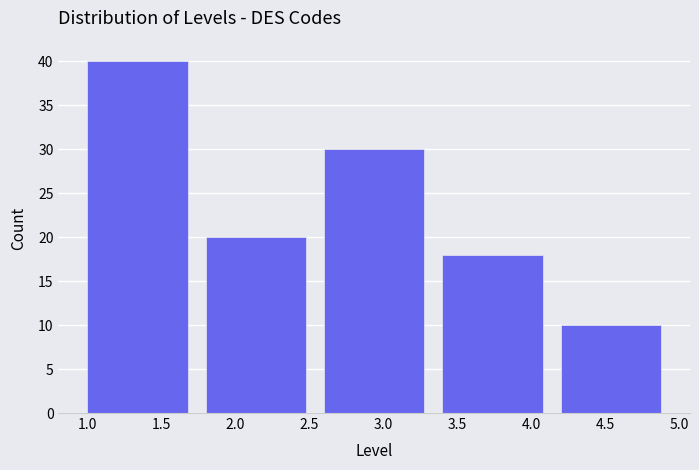

Reading left to right, transcribe this chart: for each bar, give the range it covers on the x-axis and its height. The values are not printed on the chart, so give them approximately, as read against the axis.

1.0 to 1.8: 40
1.8 to 2.6: 20
2.6 to 3.4: 30
3.4 to 4.2: 18
4.2 to 5.0: 10